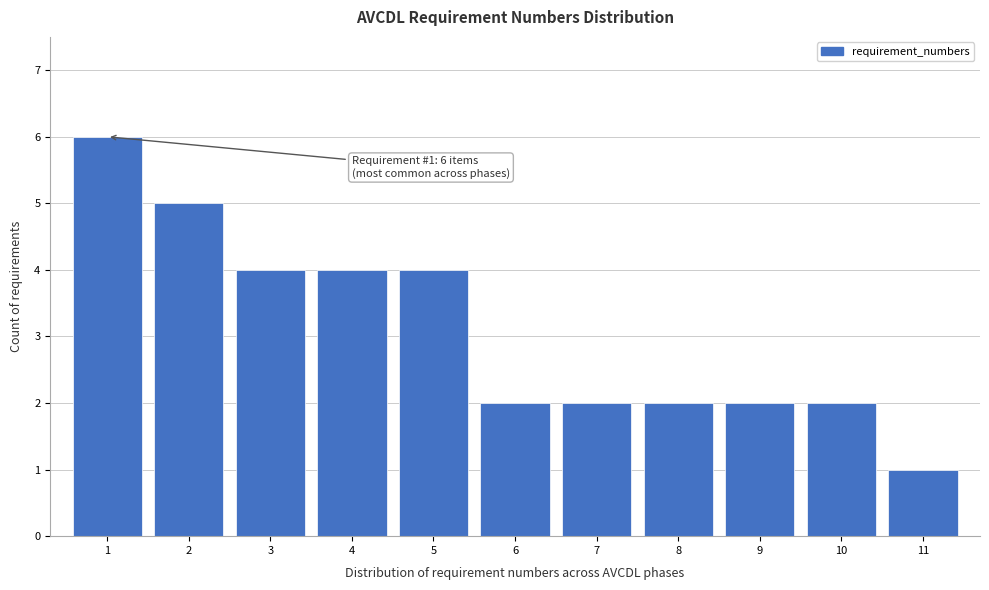

Over which range of the x-axis is the bar tallest?

0.5 to 1.5